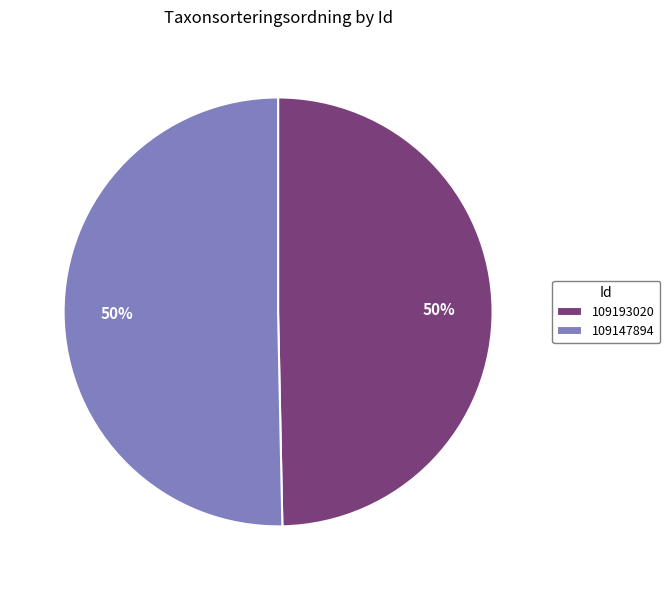

To the nearest percent, what is the average slice percentage?

50%